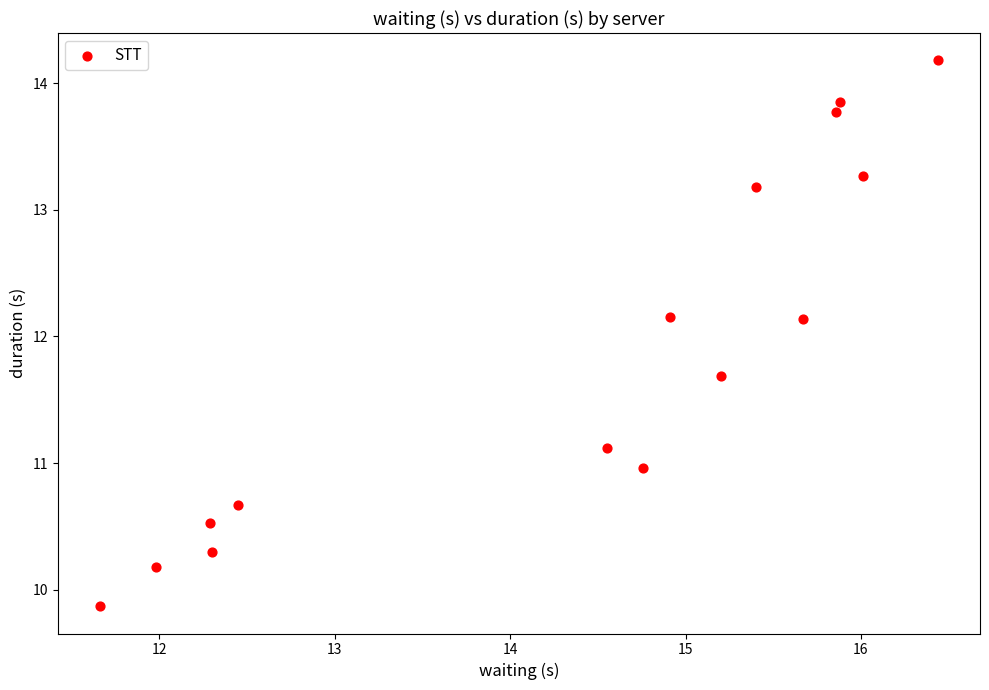

What is the range of X values (max minus min)?

4.8